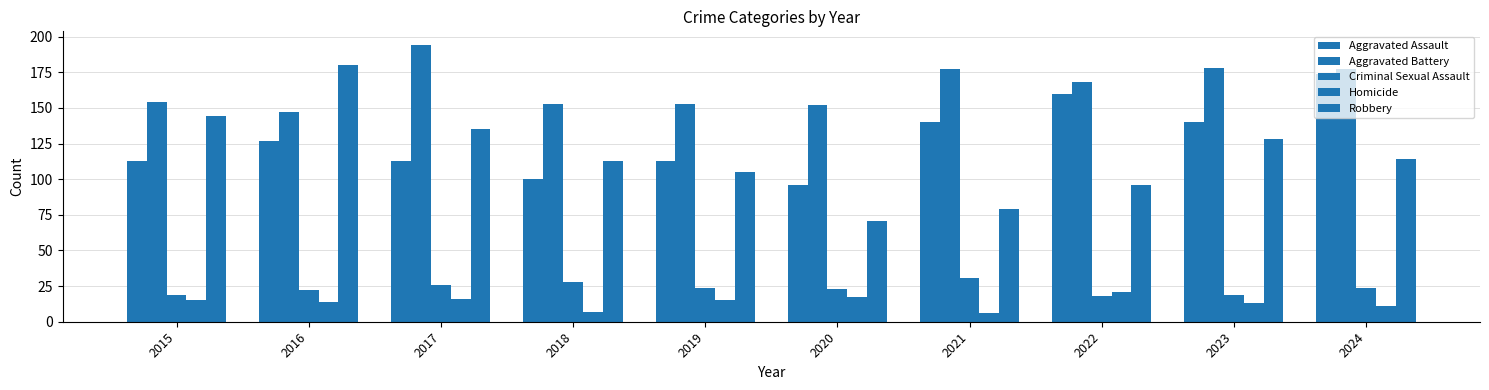

What is the sum of the Aggravated Battery values at 2023 and 2024?

355